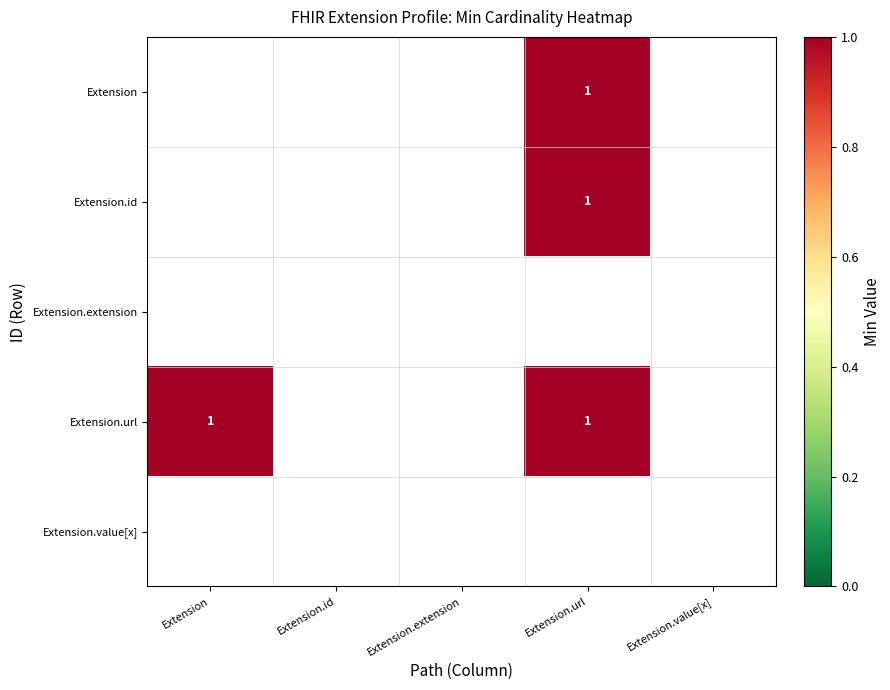

List the labels in order of Extension.extension value, largest first.

Extension, Extension.id, Extension.extension, Extension.url, Extension.value[x]